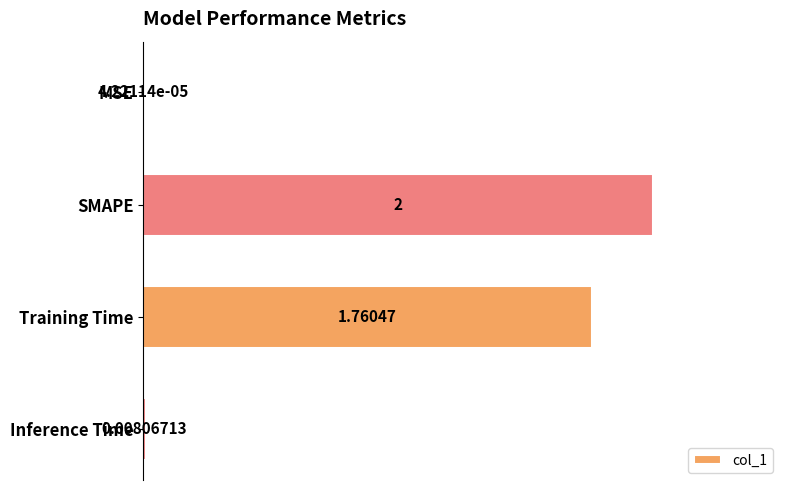

What is the average value?

0.9